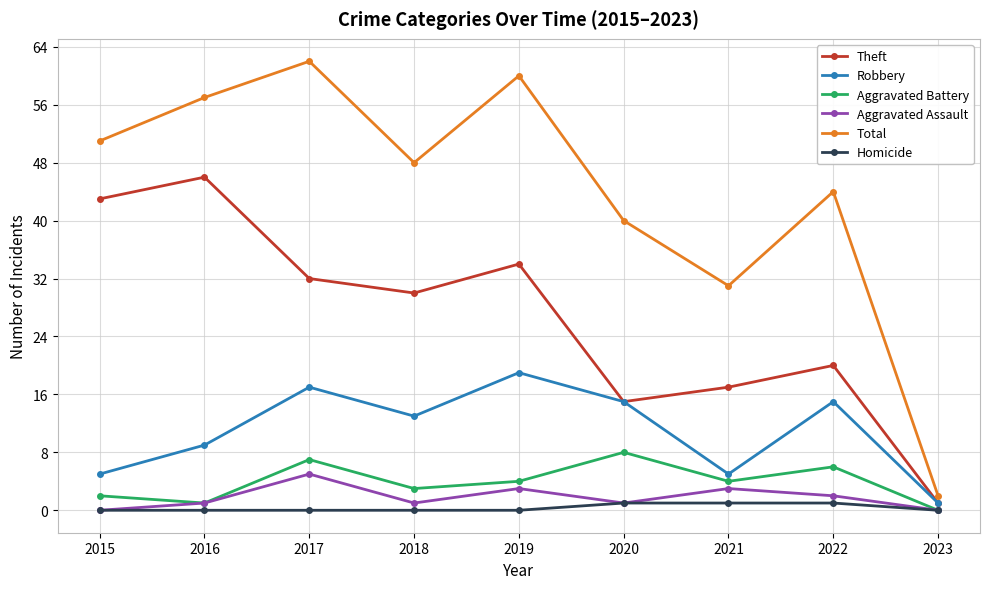

What is the difference between the highest and lowest values at 2015?

51